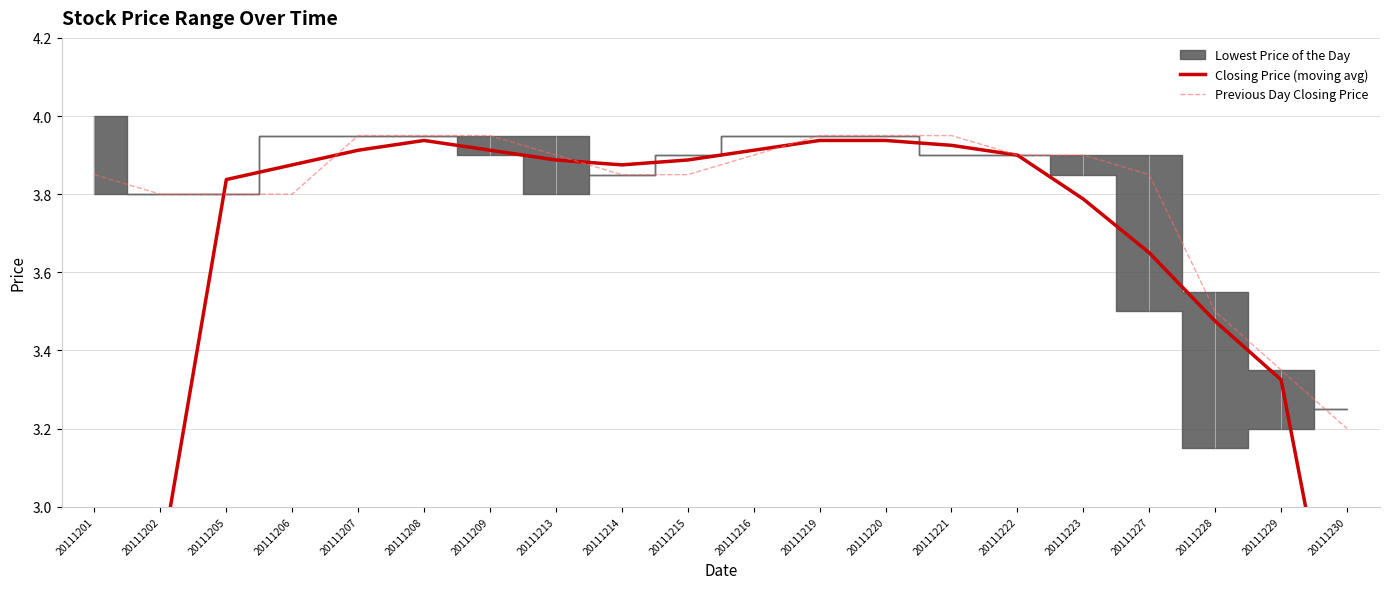

Is it true that Closing Price (moving avg) equals 2.8 at 20111202?

True